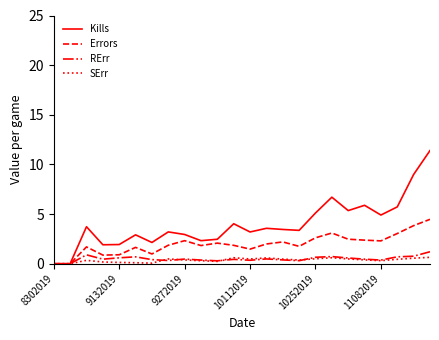

Which series has the largest range (max minus min)?

Kills